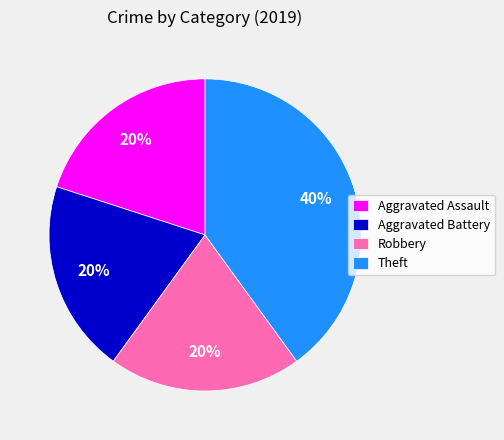

Which slice is the largest?

Theft